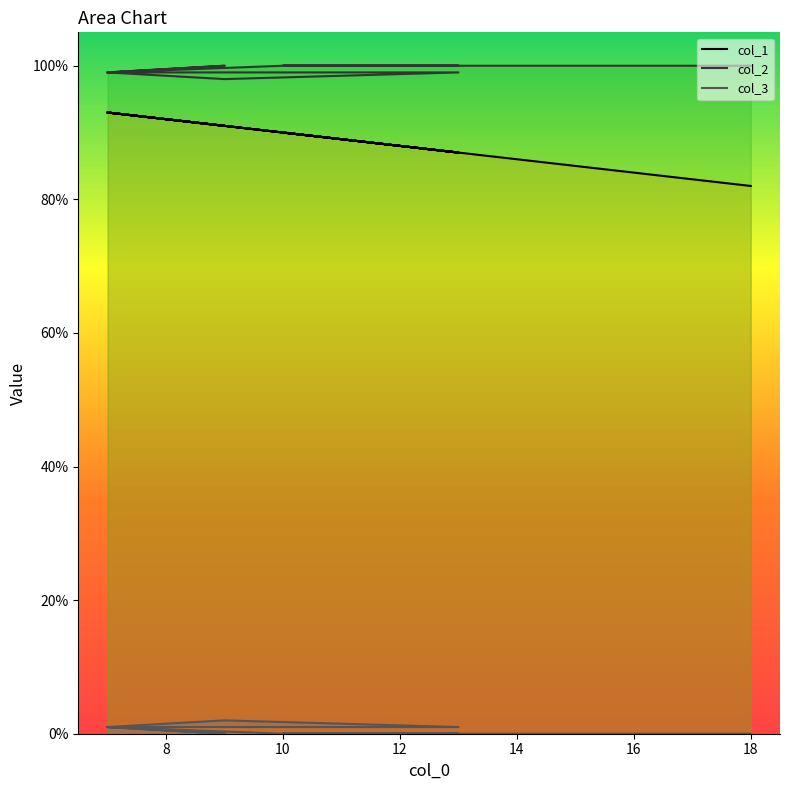

Which category has the highest value across all series?

9